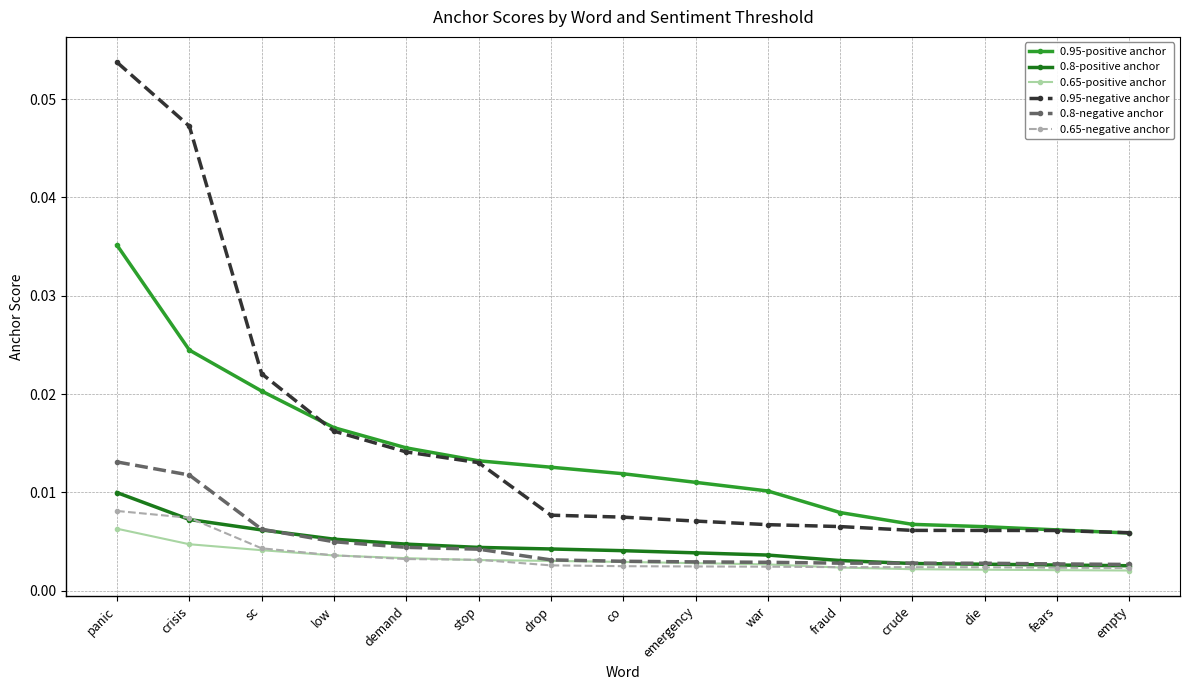

At how many categories does at least one series exceed 0?

15